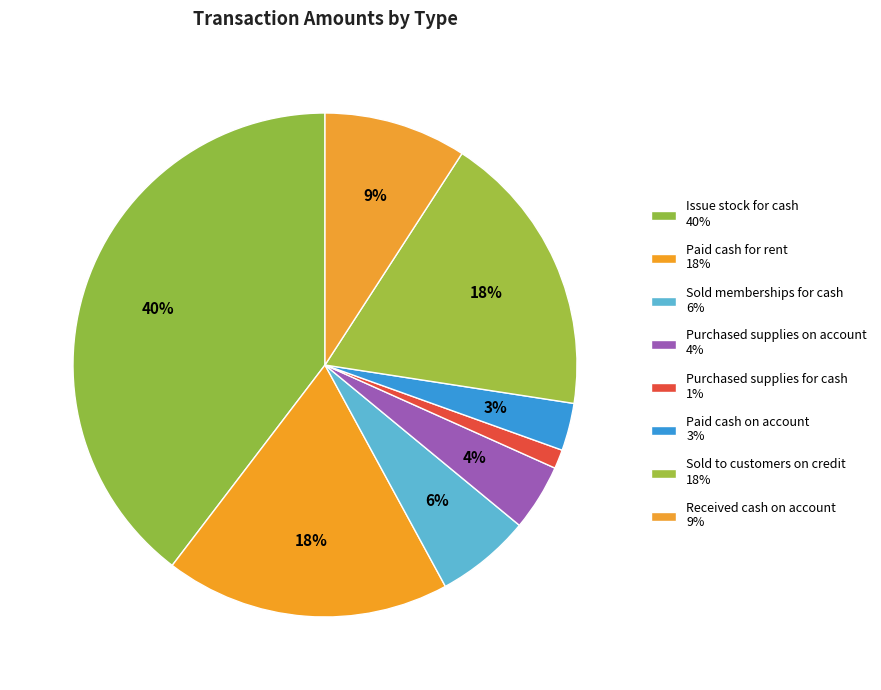

Combined, what portion of the pie is Paid cash on account and Sold memberships for cash?

9.1%